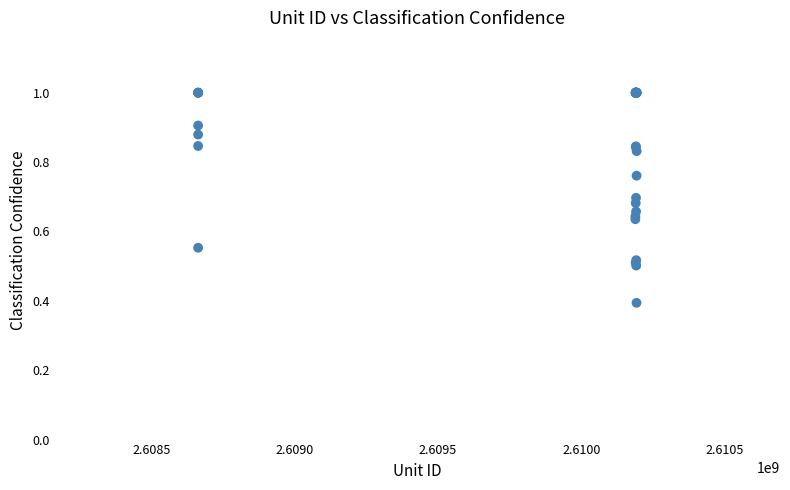

What Y value in the scatter plot is closest to 0?

0.4